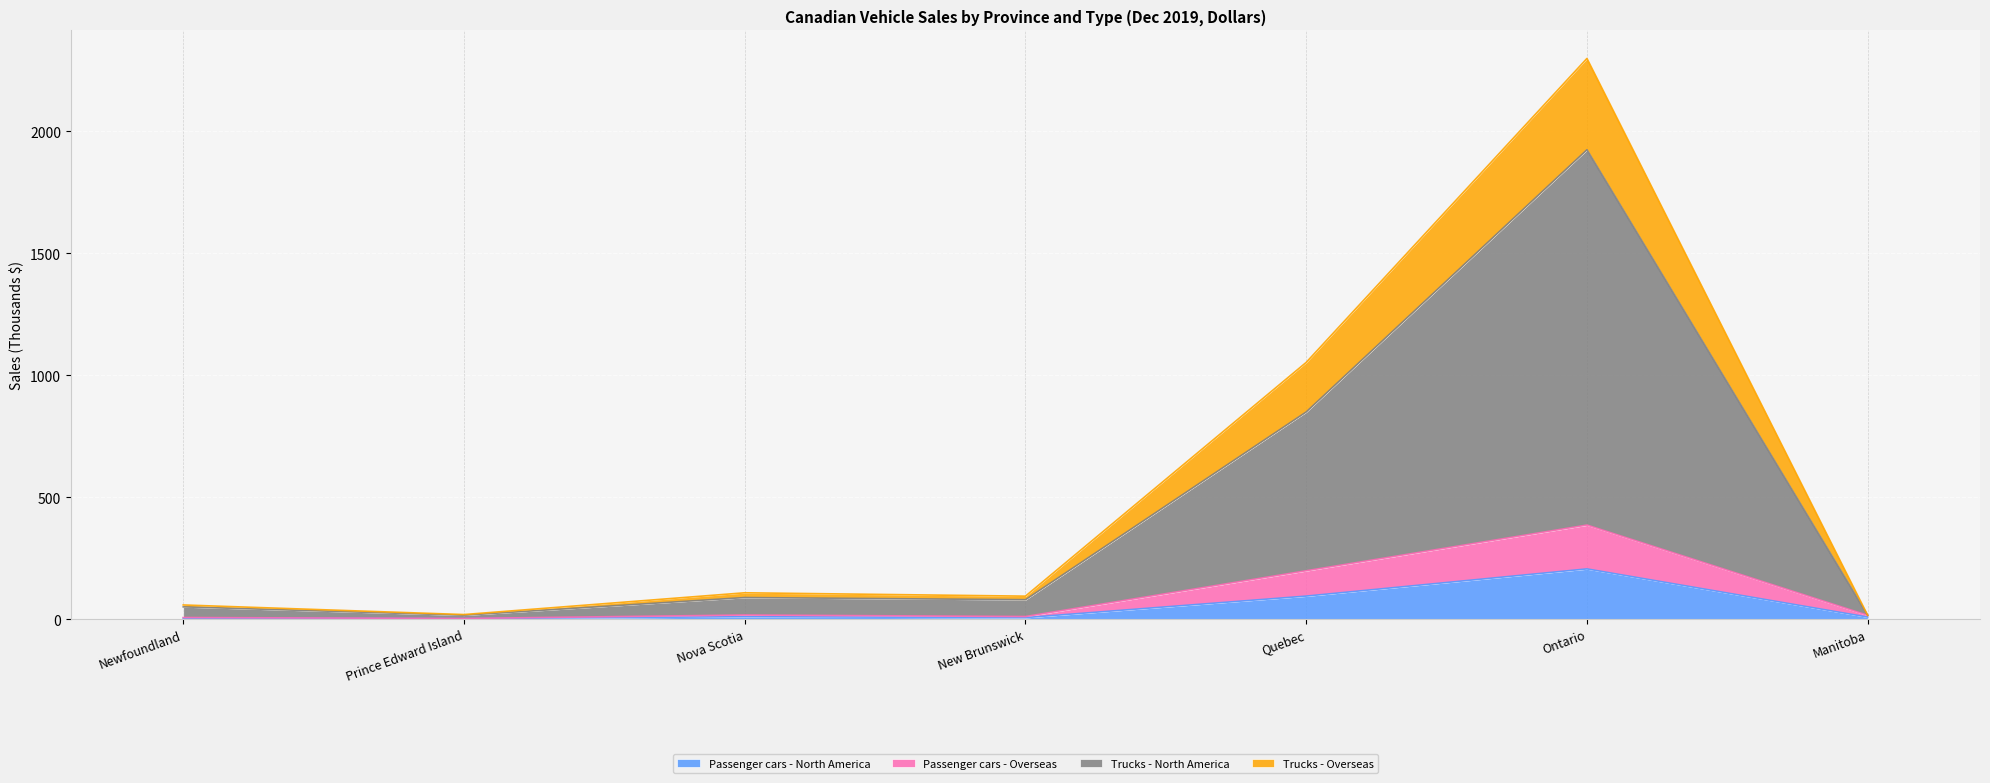

At which category is the sum across all series the highest?

Ontario